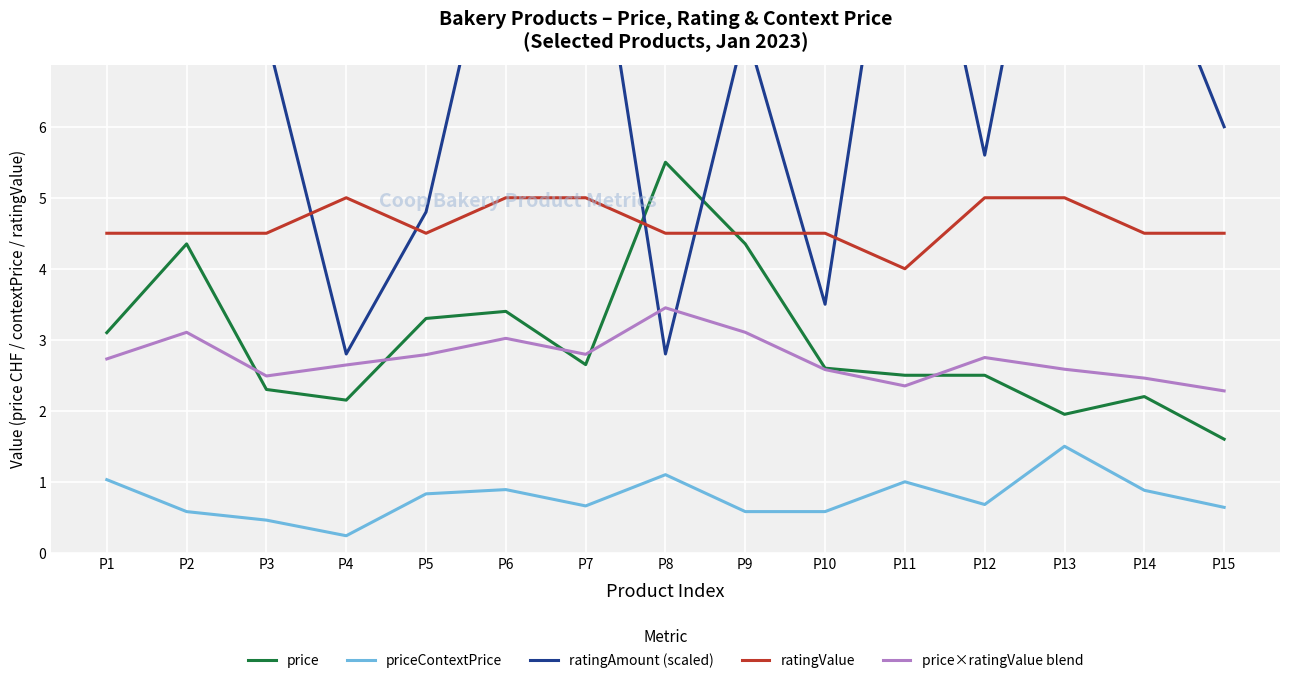

What are all the series names shown in the legend?

price, priceContextPrice, ratingAmount (scaled), ratingValue, price×ratingValue blend